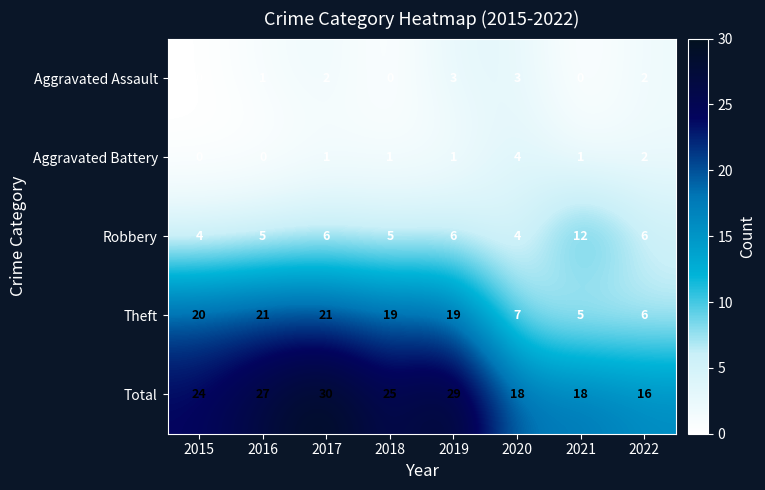

Count the Robbery values in the range 5 to 6.

5